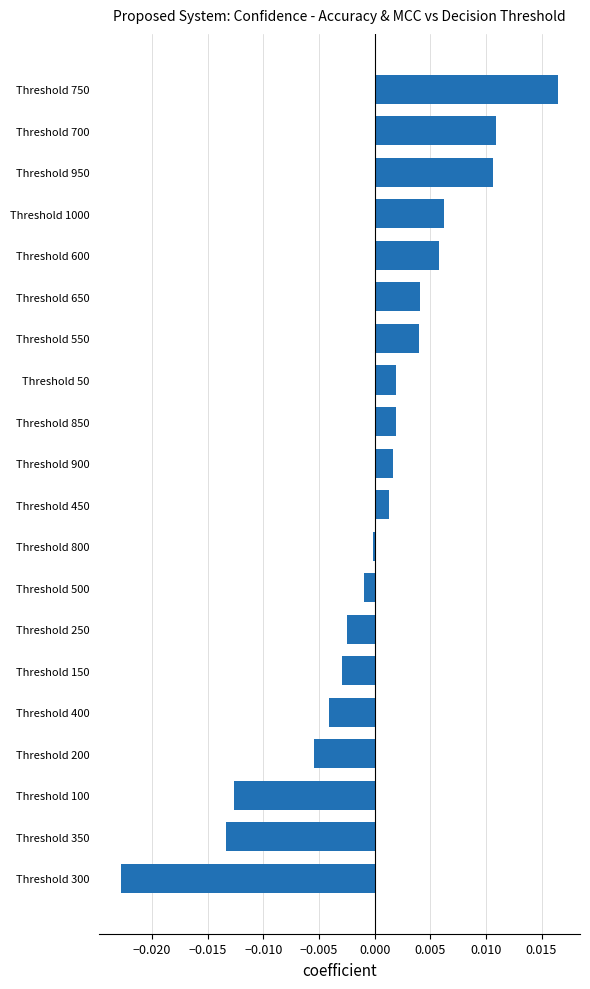

How many distinct data groups are displayed?

1